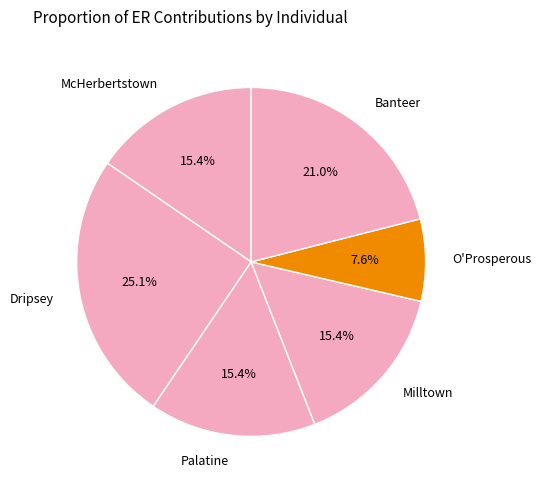

Approximately how many times larger is the value at Dripsey compared to McHerbertstown?

1.6